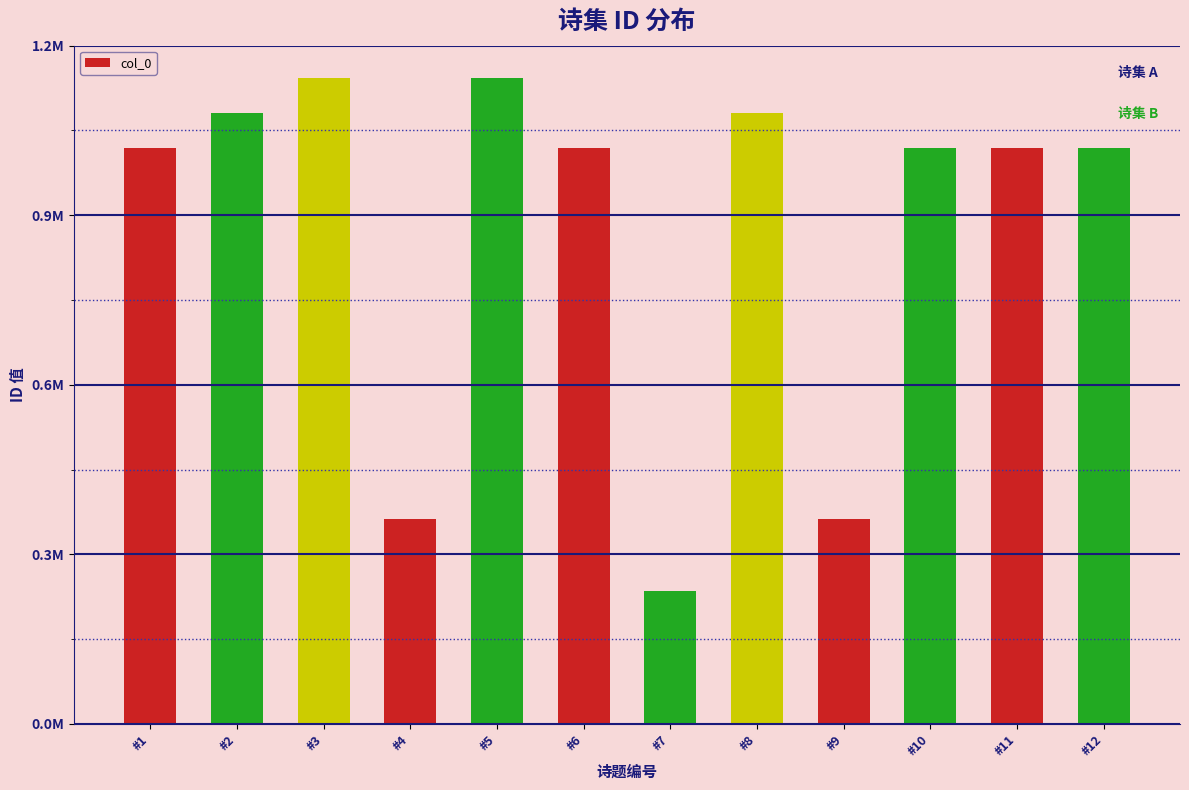

At which label does the data first exceed 1006270?

#2